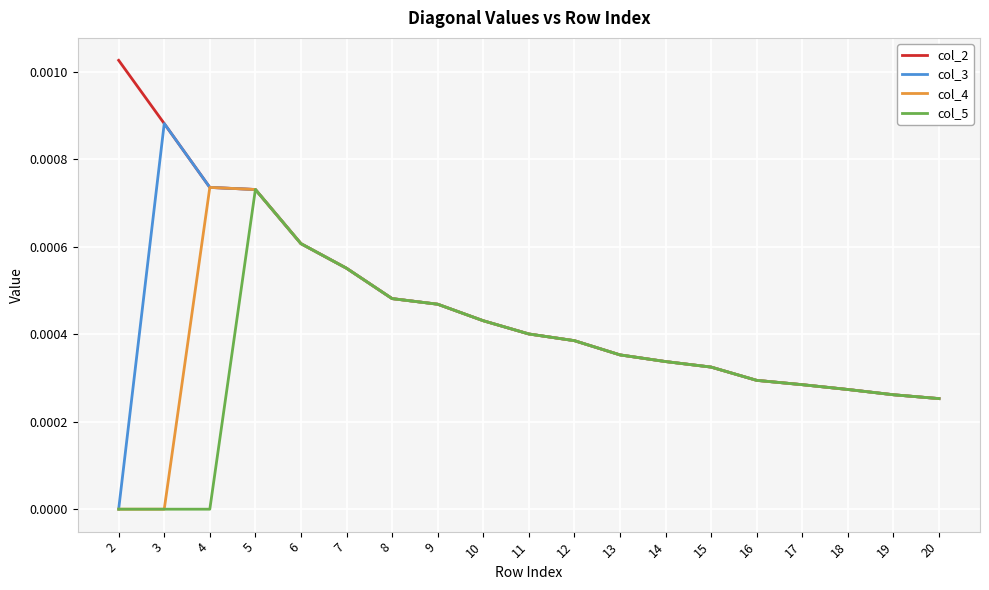

Which category has the highest value in the col_5 series?

5